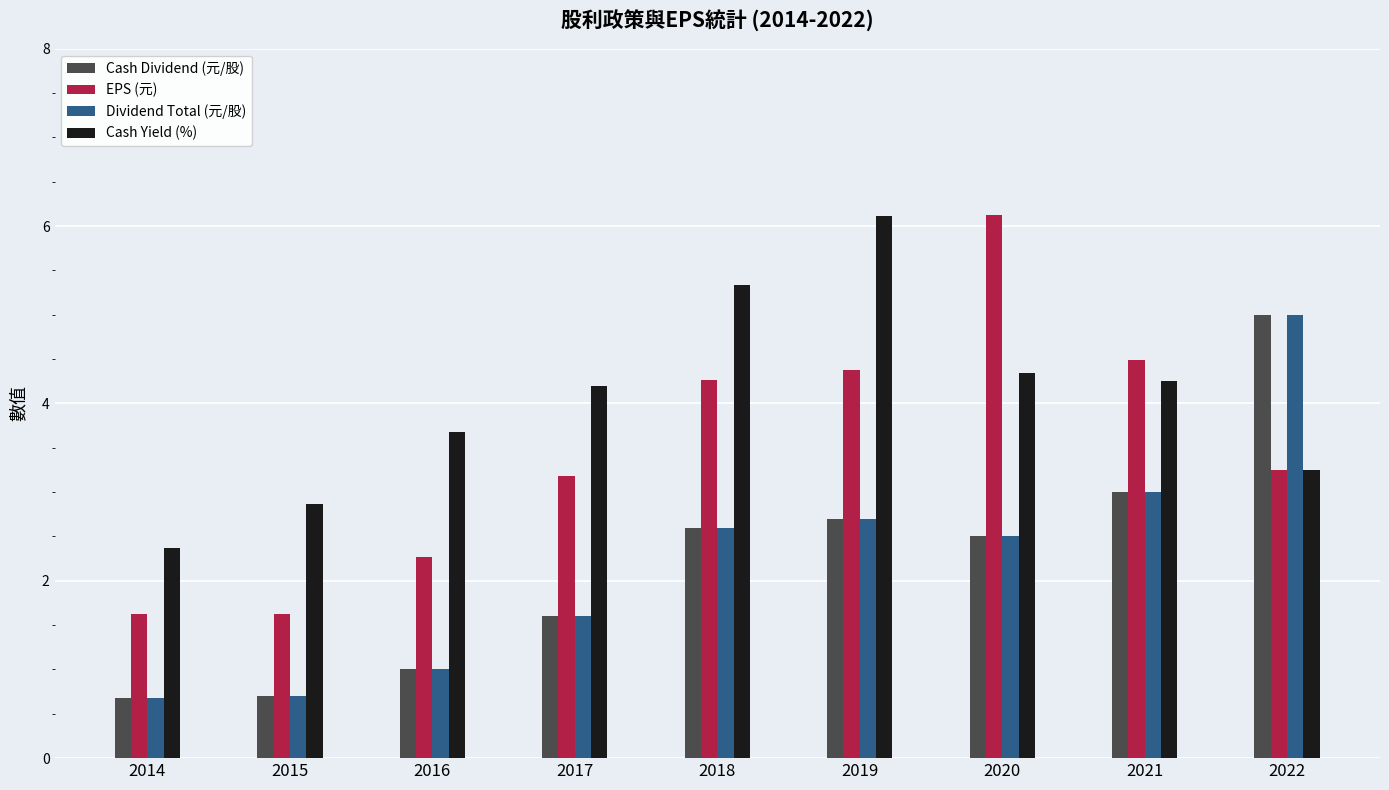

The value of Cash Dividend (元/股) at 2016 is 1.4. True or false?

False